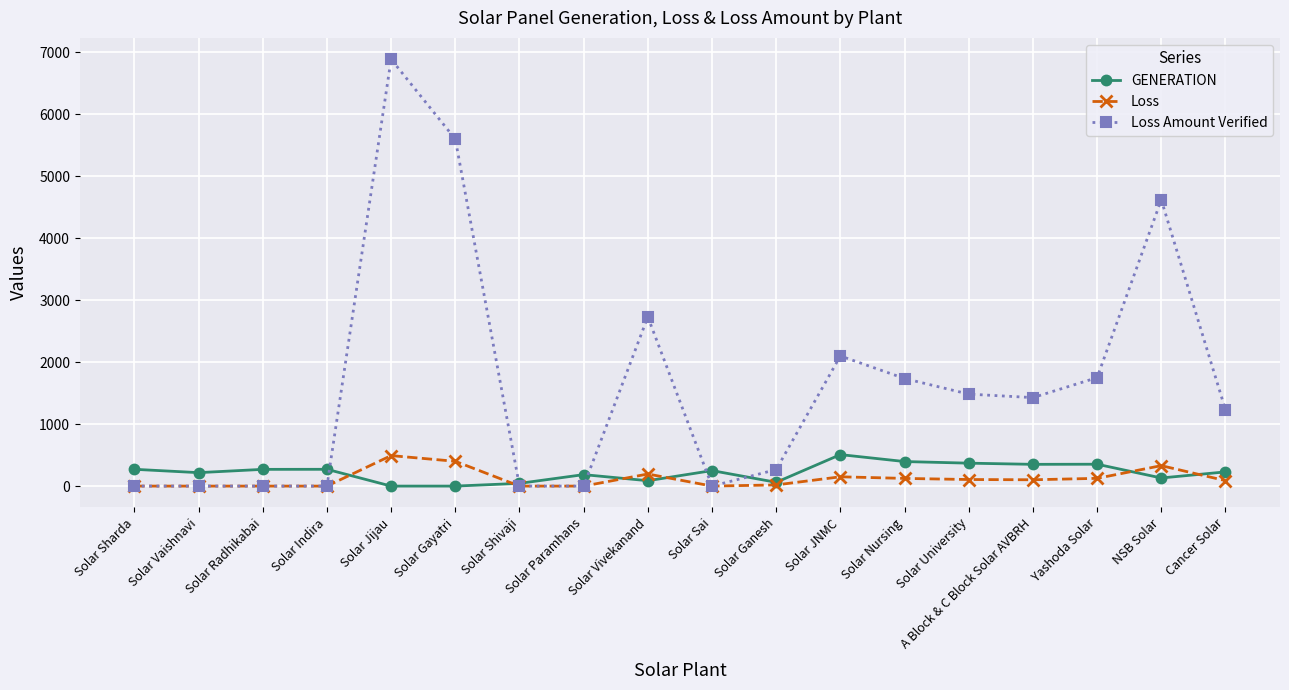

What is the average value of the Loss Amount Verified series?

1657